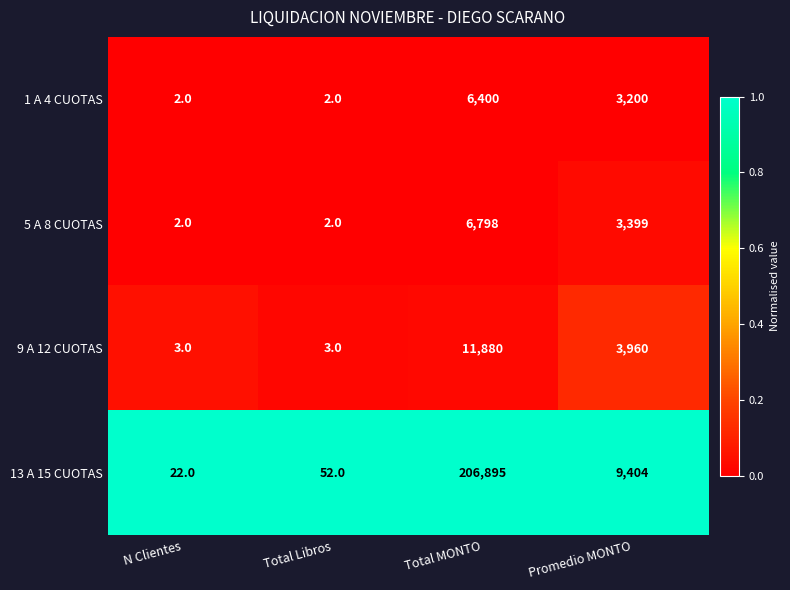

Reading left to right, what are all the values shown in this chart?

1 A 4 CUOTAS: 2	2	6400	3200
5 A 8 CUOTAS: 2	2	6798	3399
9 A 12 CUOTAS: 3	3	11880	3960
13 A 15 CUOTAS: 22	52	206895	9404